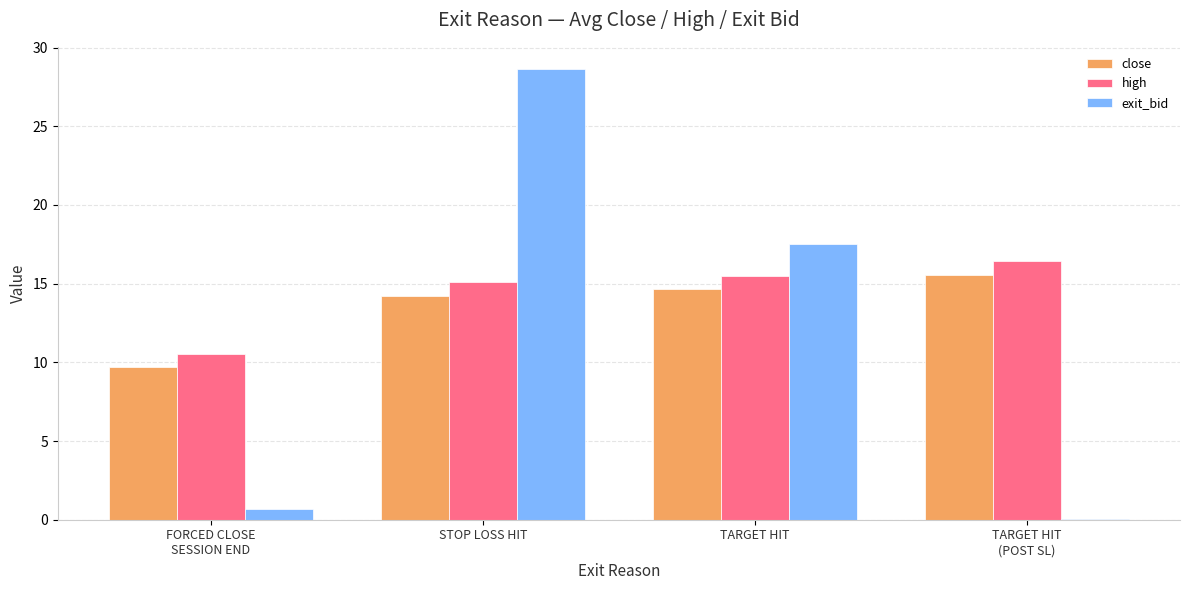

Between STOP LOSS HIT and TARGET HIT, which series saw the biggest shift?

exit_bid